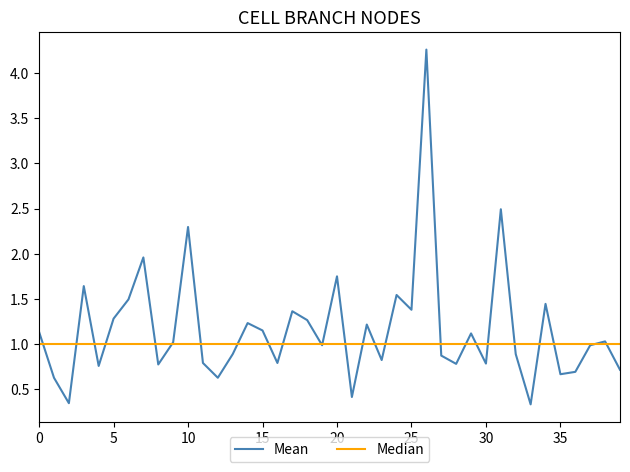

What is the maximum value shown in the chart?

4.3